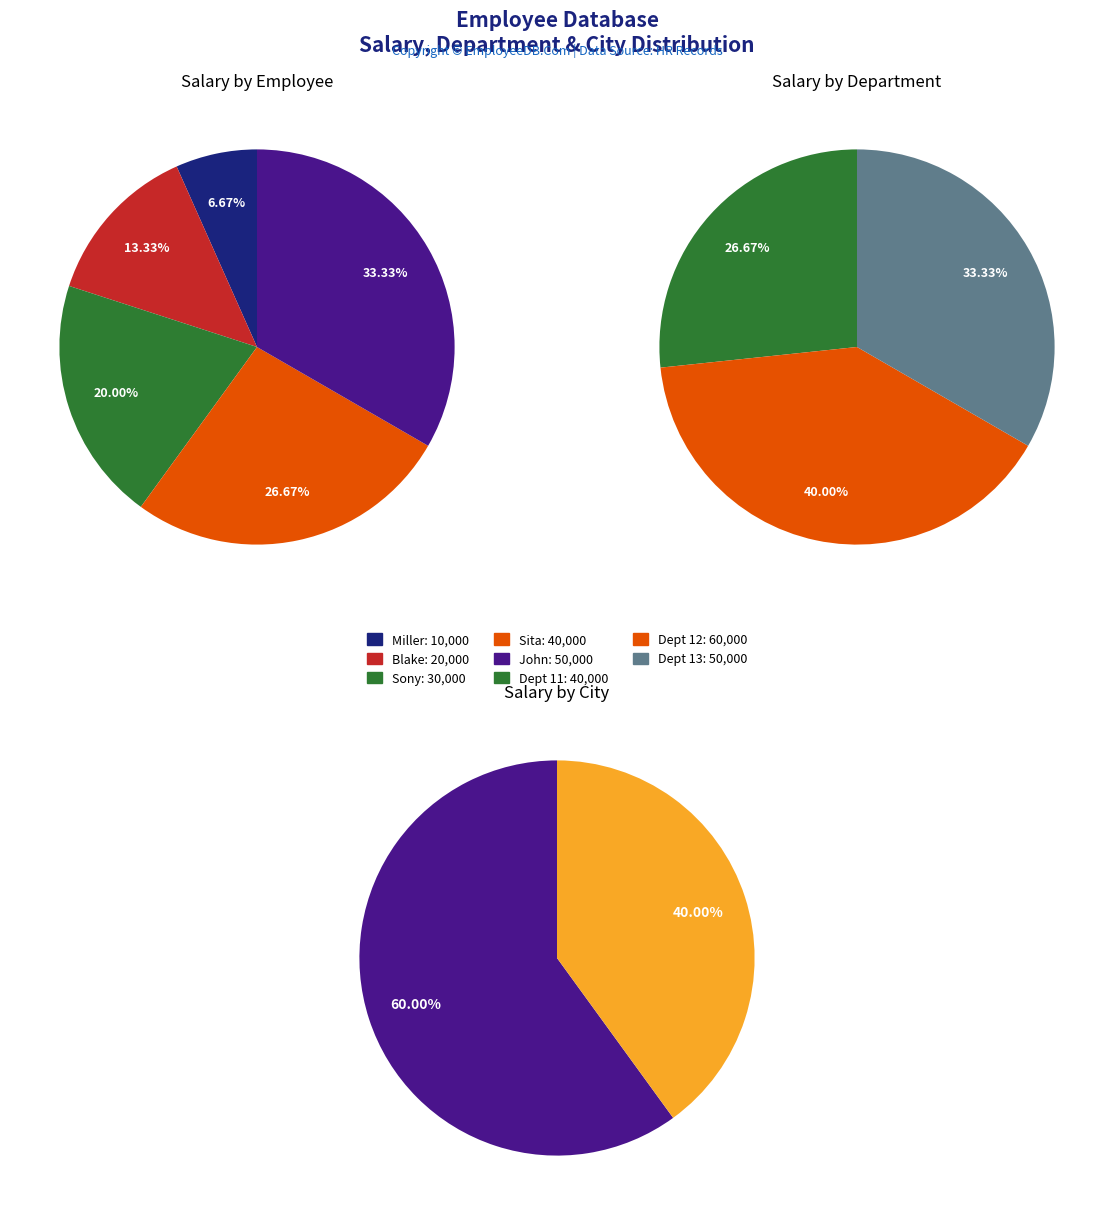

How many segments does this pie chart have?

5